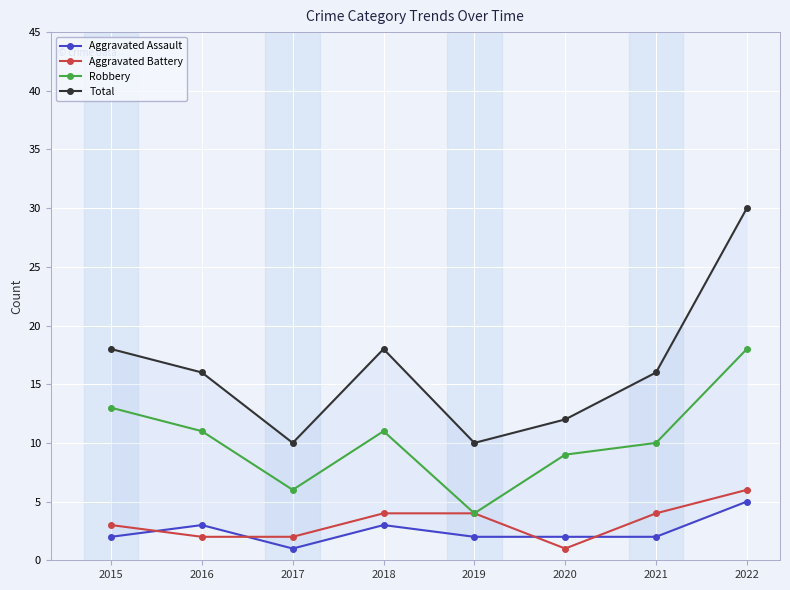

At which category does Aggravated Assault reach its first local valley?

2017